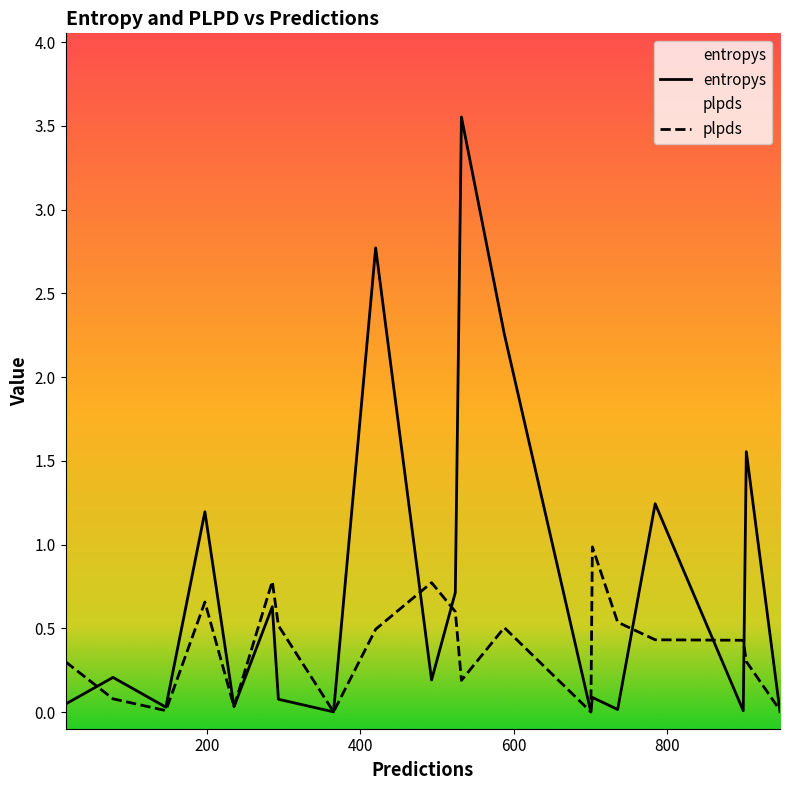

What is the sum of the plpds values at 285 and 736?

1.3